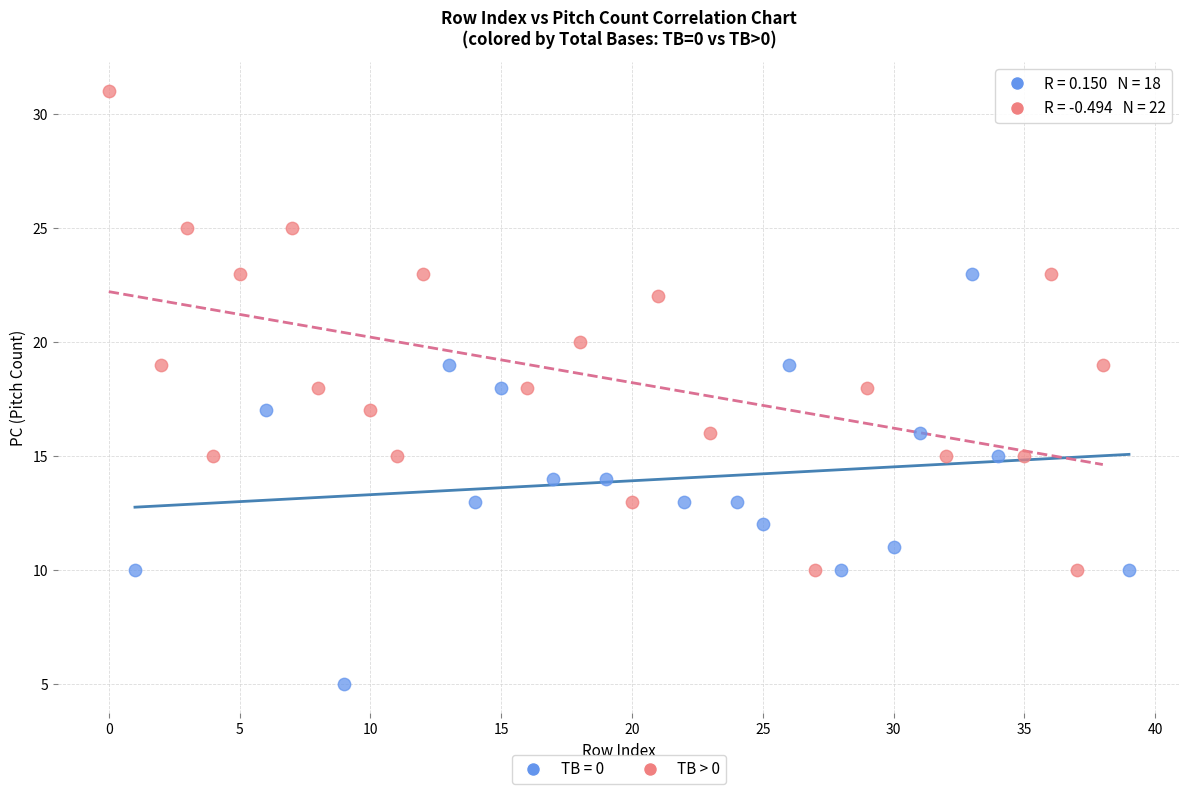

Which series has the largest Y range (max minus min)?

TB > 0